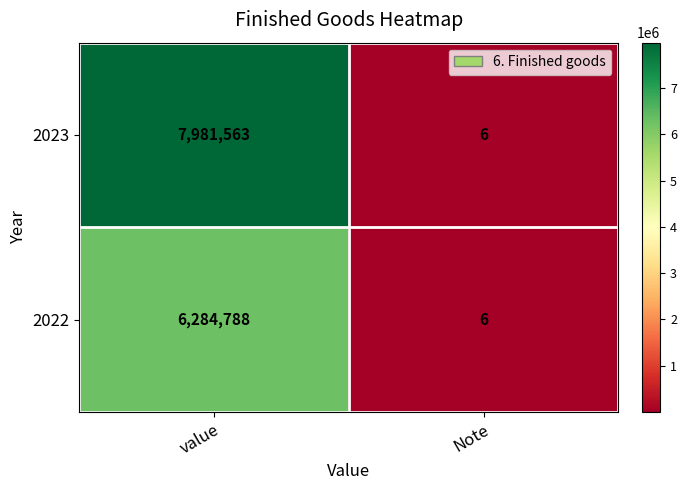

Which category has the lowest value in the 2023 series?

Note